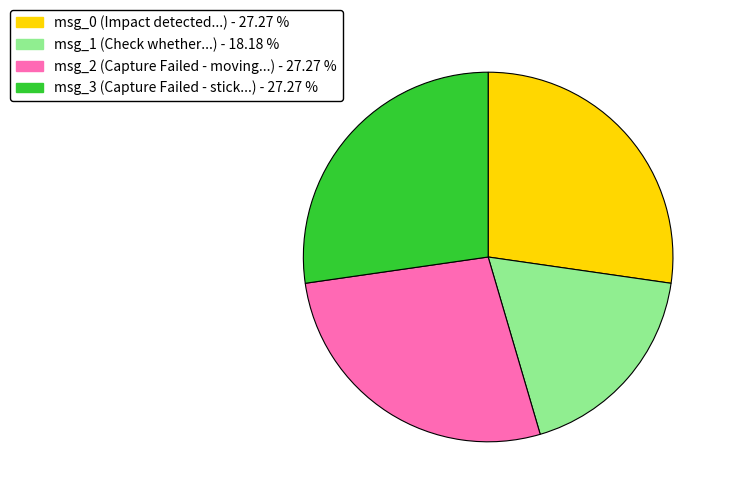

Is there any slice that represents more than half of the pie?

No